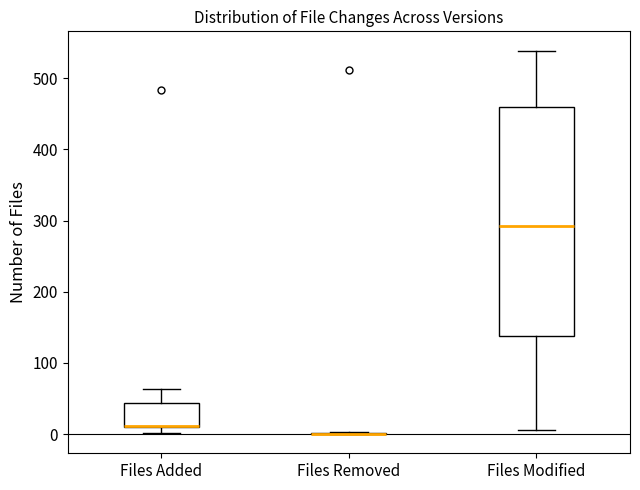

Comparing the boxes themselves (not the whiskers), which one is the tallest?

Files Modified